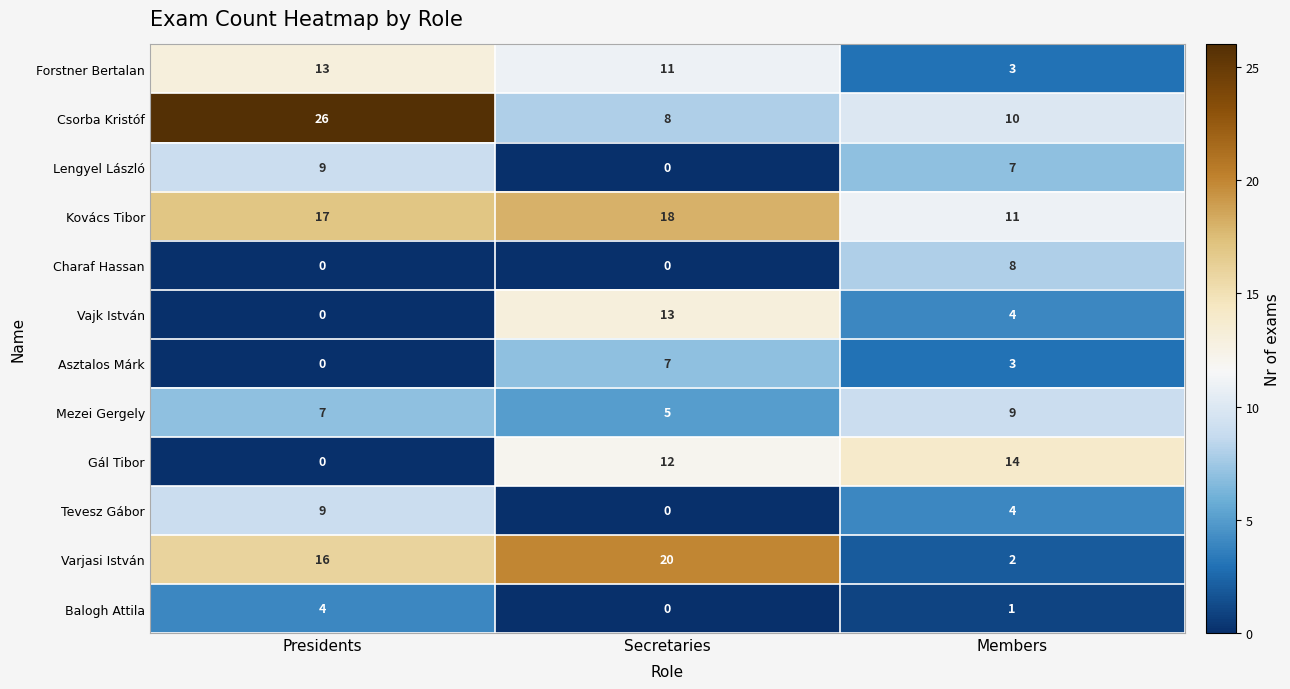

The value of Forstner Bertalan at Secretaries is 15. True or false?

False